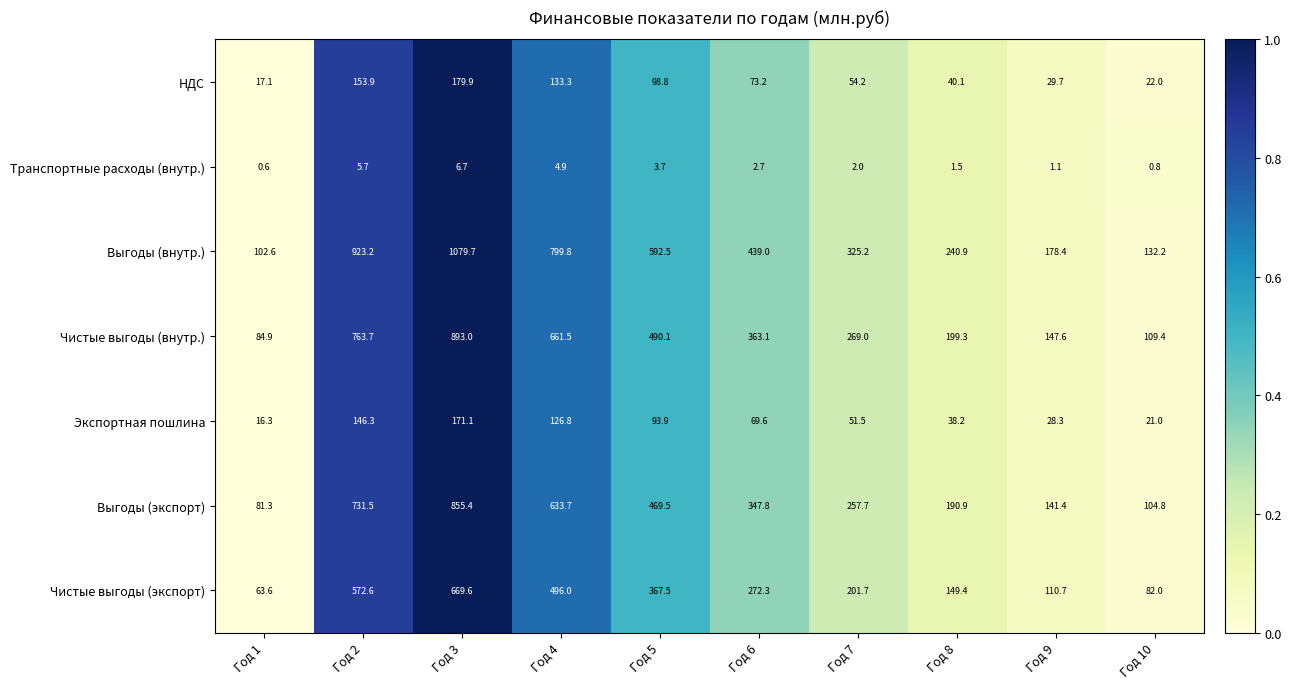

At how many categories does at least one series exceed 0?

10